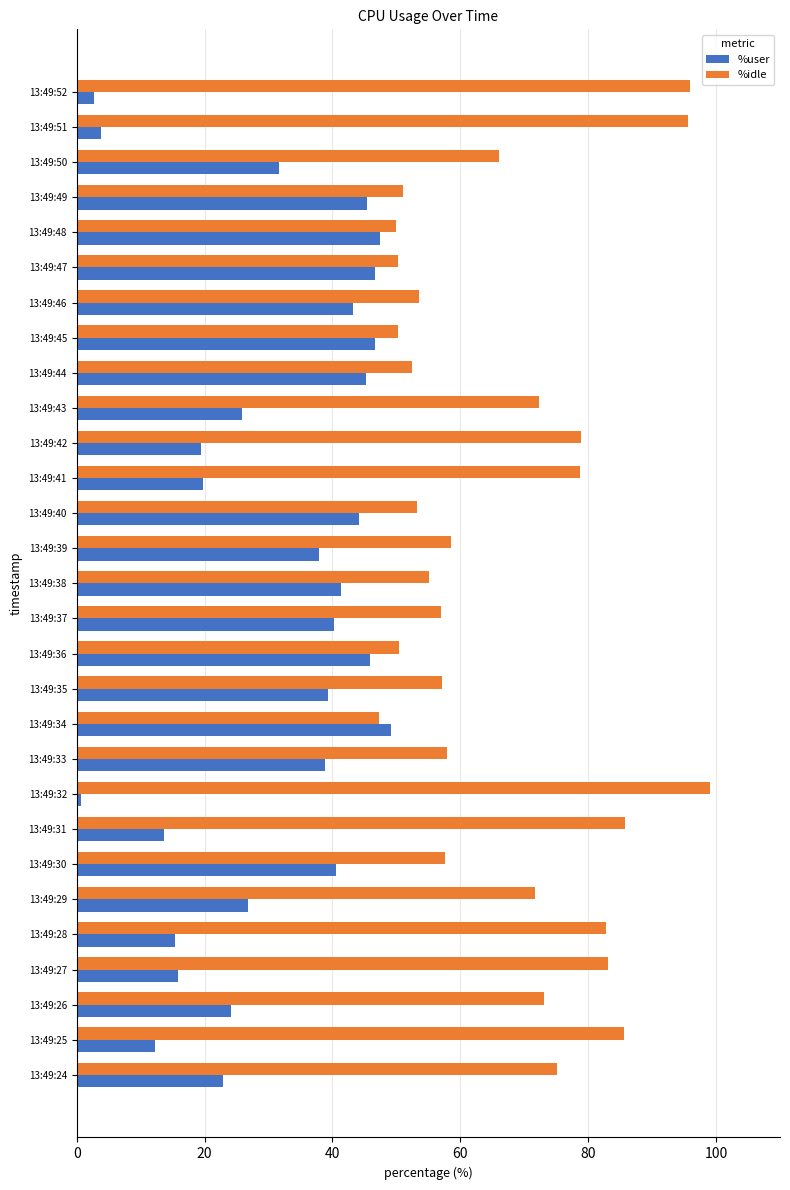

The value of %user at 13:49:29 is 26.8. True or false?

True